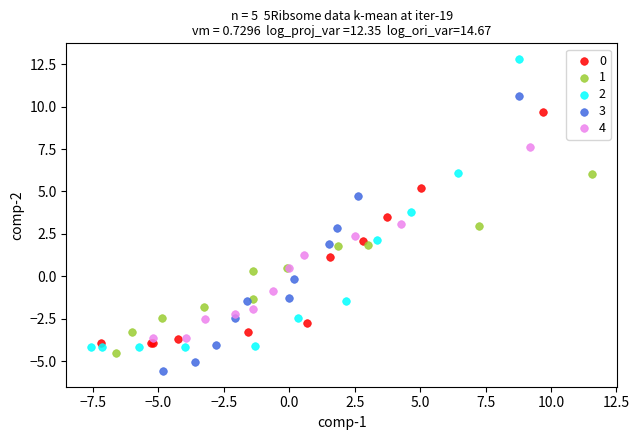

What are all the series names shown in the legend?

0, 1, 2, 3, 4